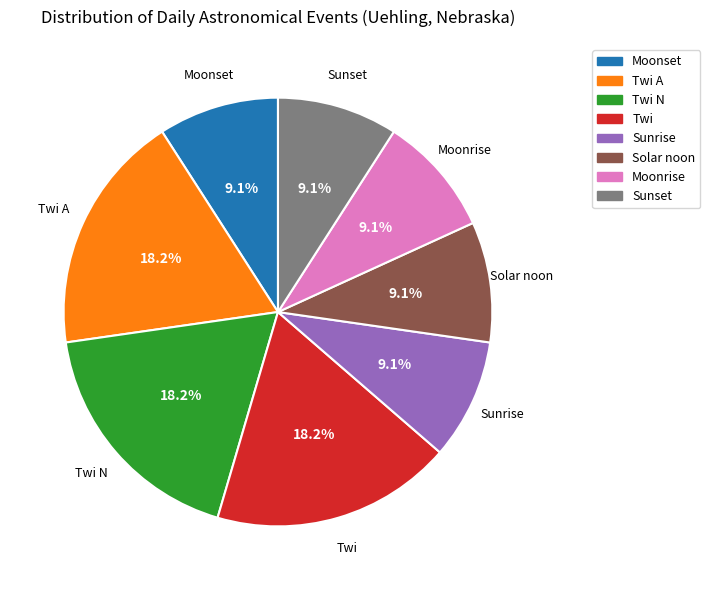

Is there a majority slice in this chart?

No